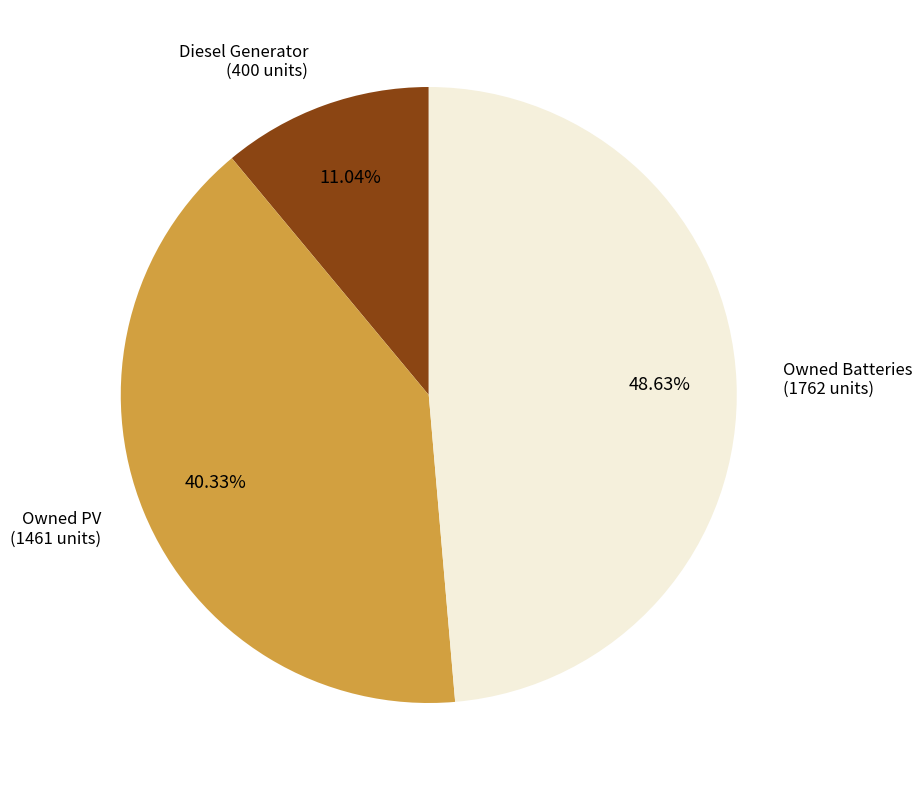

Is there any slice that represents more than half of the pie?

No